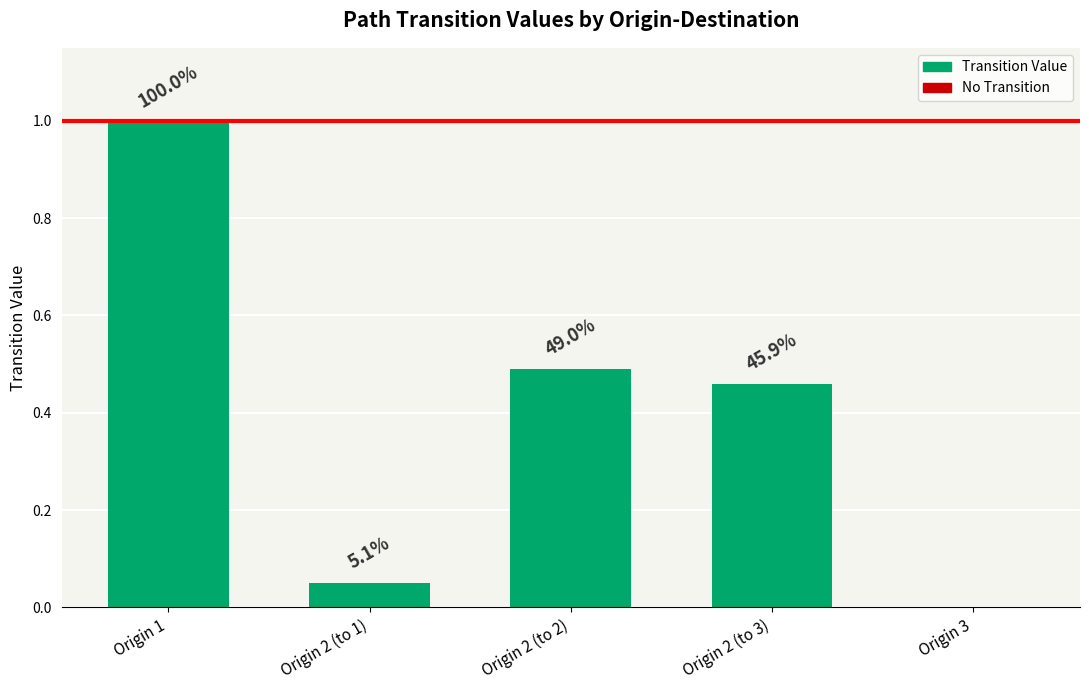

Reading right to left, extract all data points from this chart.

0.0	0.5	0.5	0.1	1.0